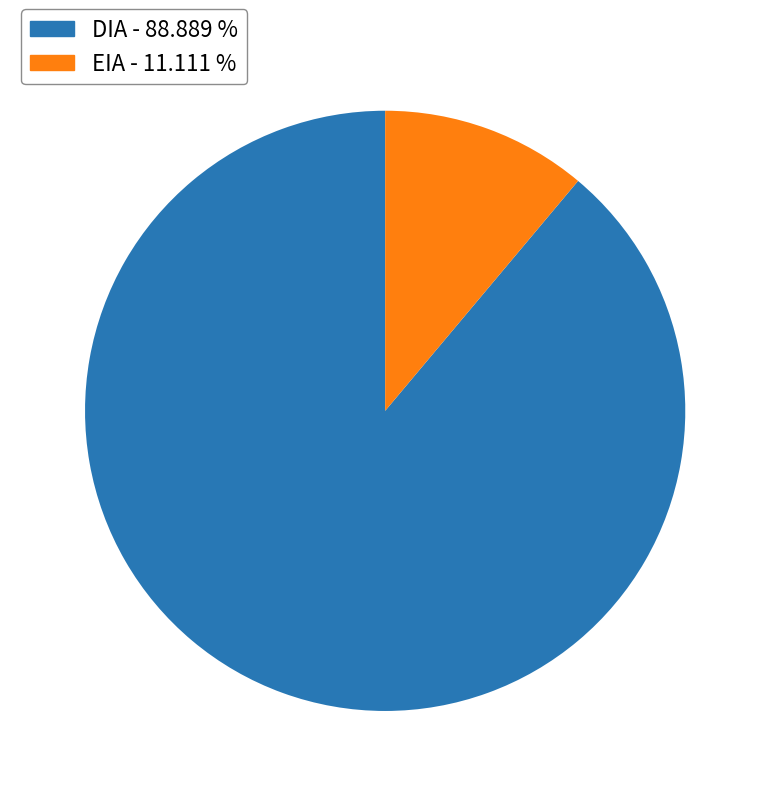

Combined, do EIA and DIA account for over 50%?

Yes